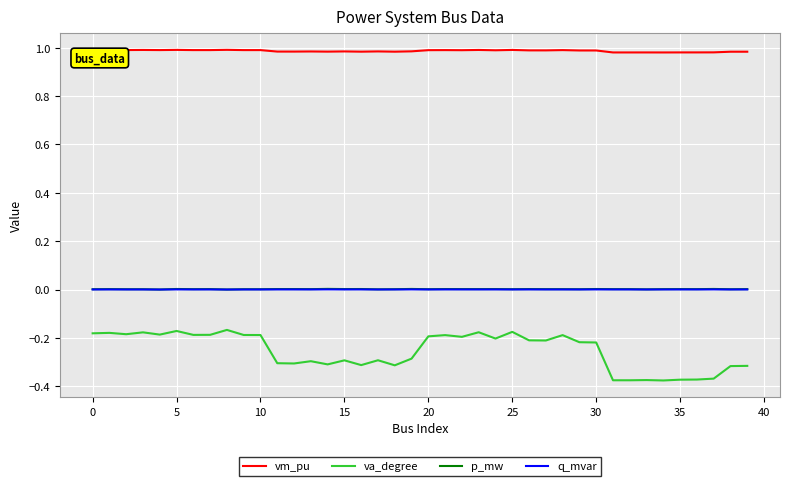

Which series has the largest total across all categories?

vm_pu